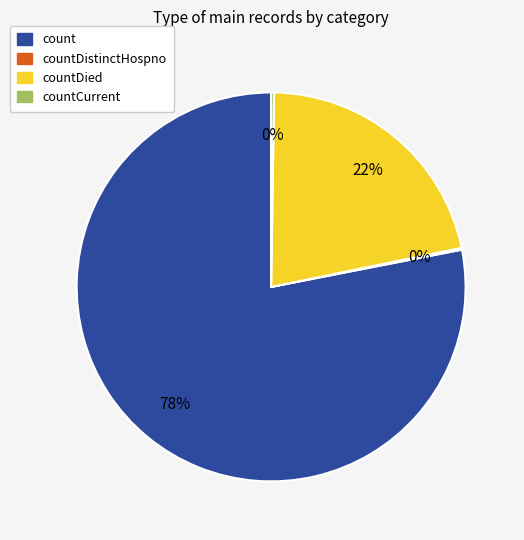

Which slice represents more than half of the pie?

count